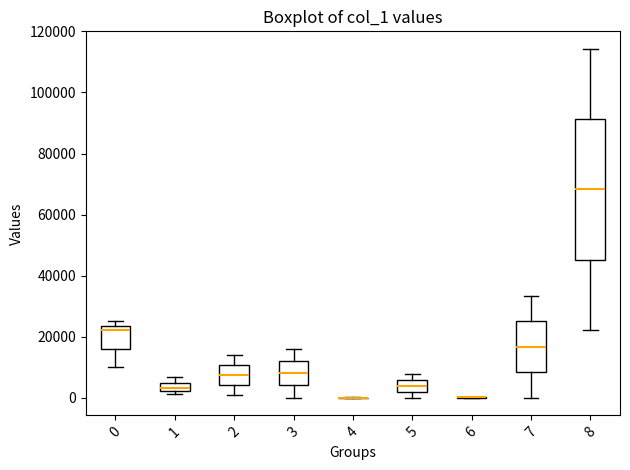

Comparing the boxes themselves (not the whiskers), which one is the tallest?

8